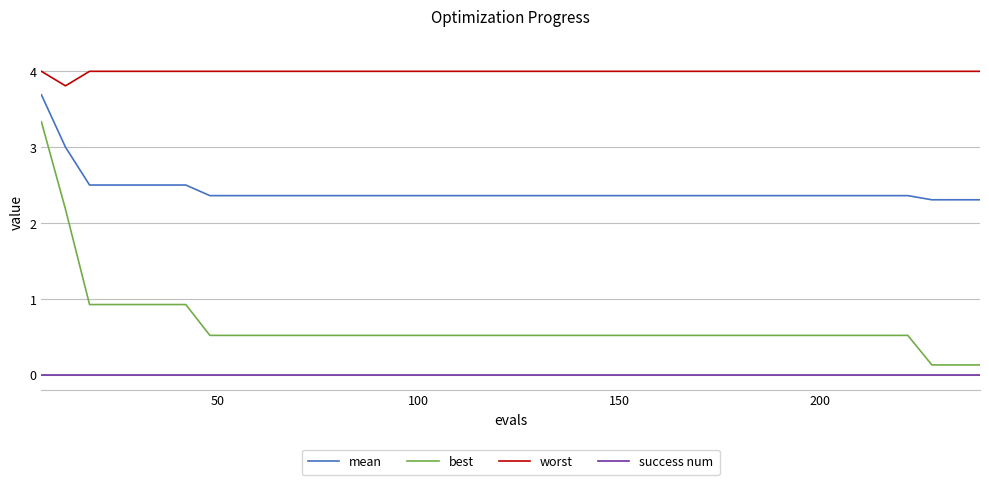

What is the difference between the maximum and minimum values in the worst series?

0.2